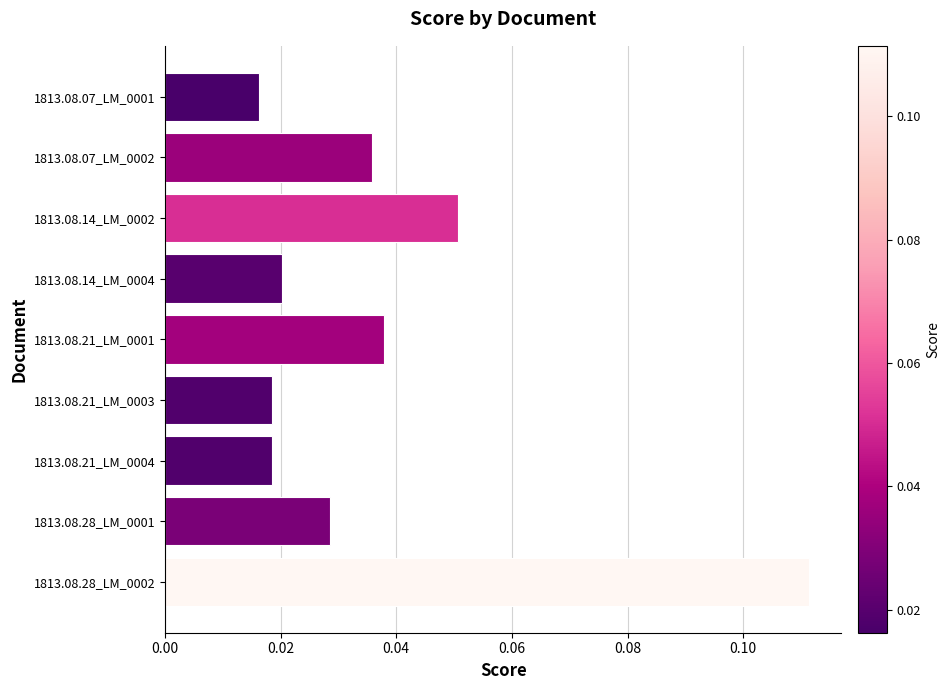

What is the sum of all values?

0.3